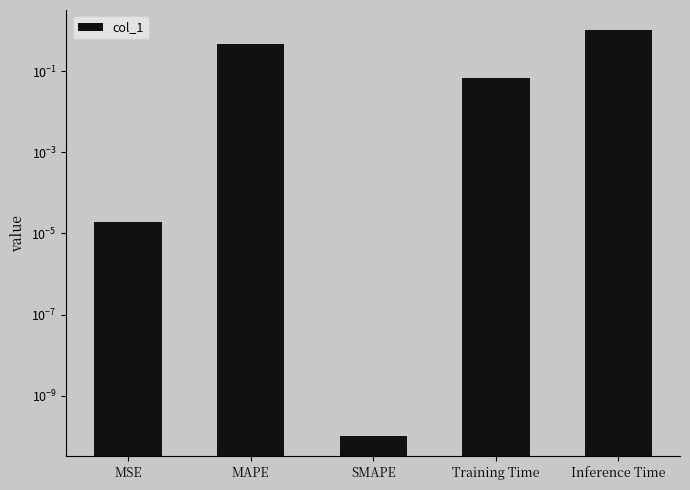

Does the chart contain any negative values?

No